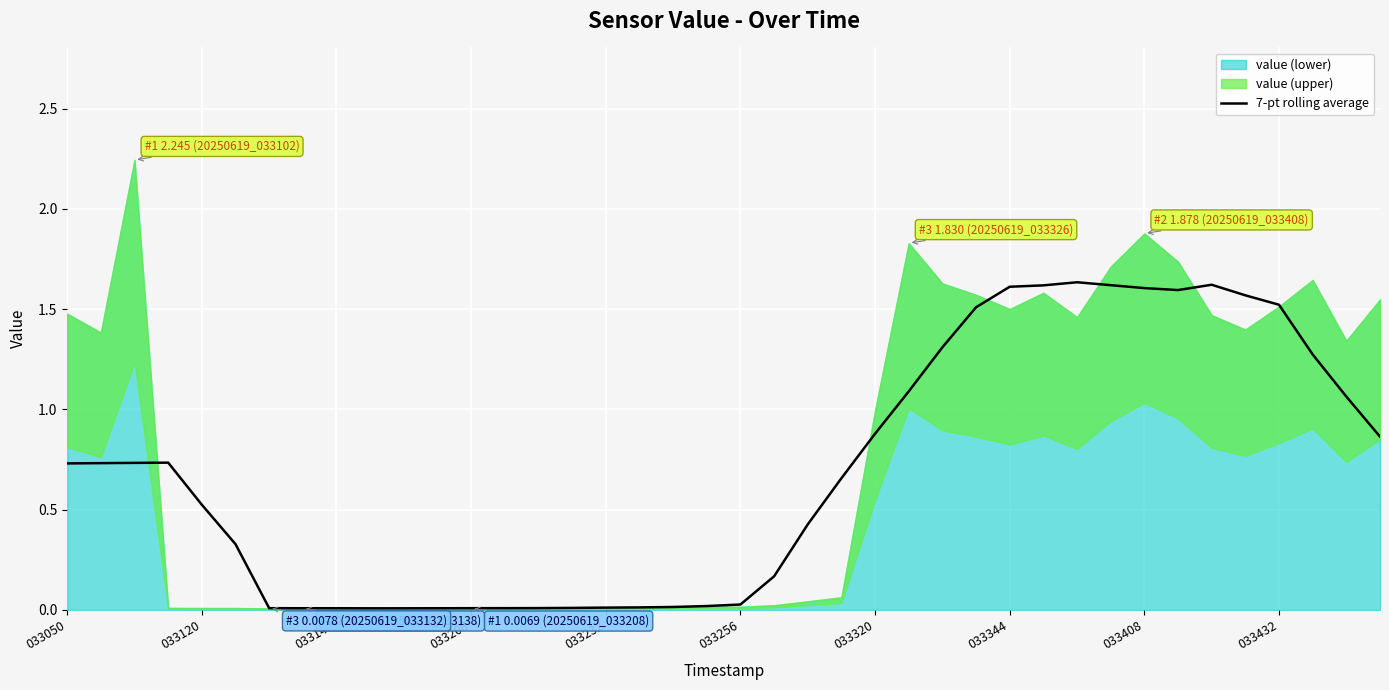

Reading left to right, extract all data points from this chart.

0.7	0.7	0.7	0.7	0.5	0.3	0.0	0.0	0.0	0.0	0.0	0.0	0.0	0.0	0.0	0.0	0.0	0.0	0.0	0.0	0.0	0.2	0.4	0.7	0.9	1.1	1.3	1.5	1.6	1.6	1.6	1.6	1.6	1.6	1.6	1.6	1.5	1.3	1.1	0.9